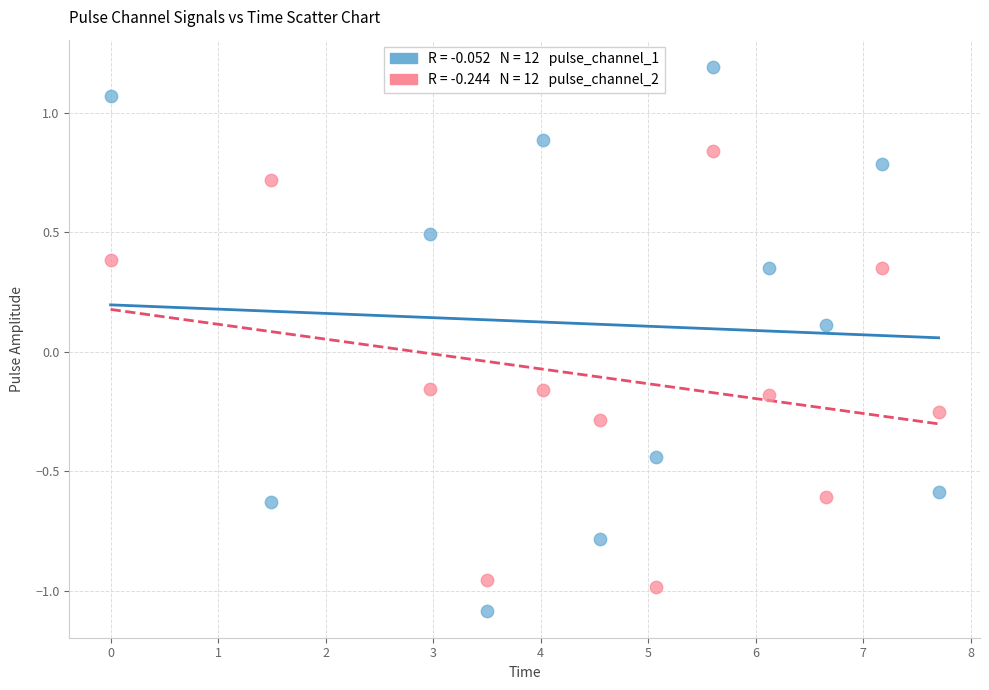

Across all data points, what is the range of X values (max minus min)?

7.7